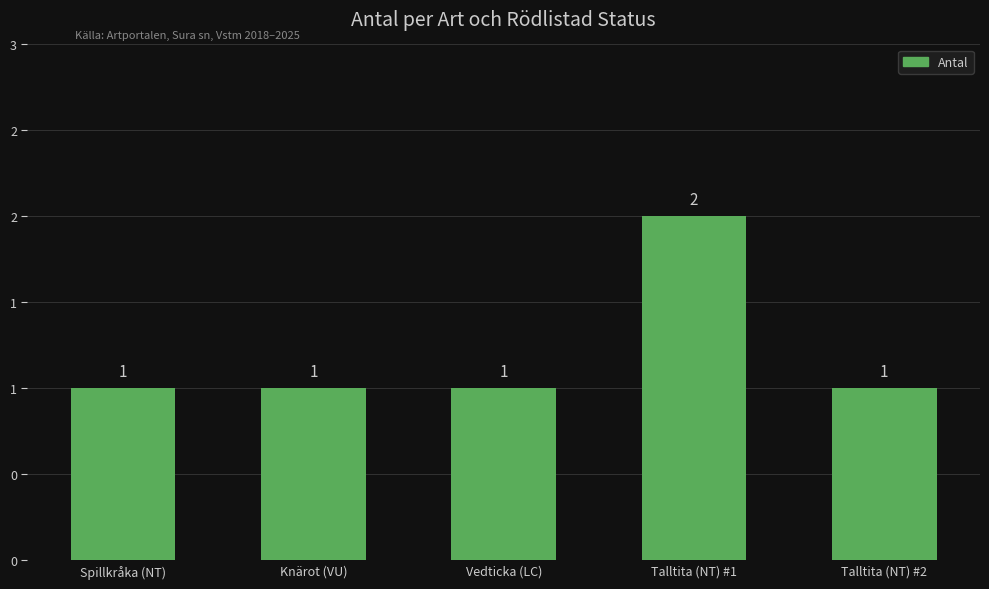

Are the bars horizontal?

No